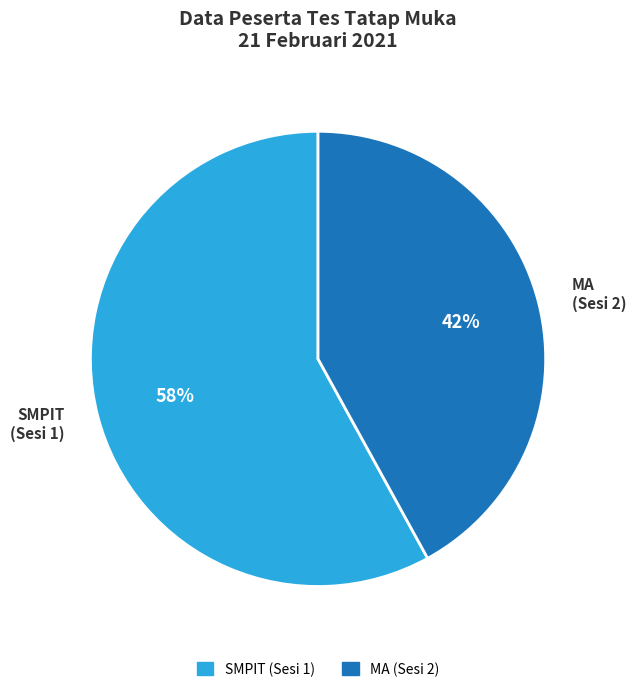

Rank the categories by value from lowest to highest.

MA (Sesi 2), SMPIT (Sesi 1)